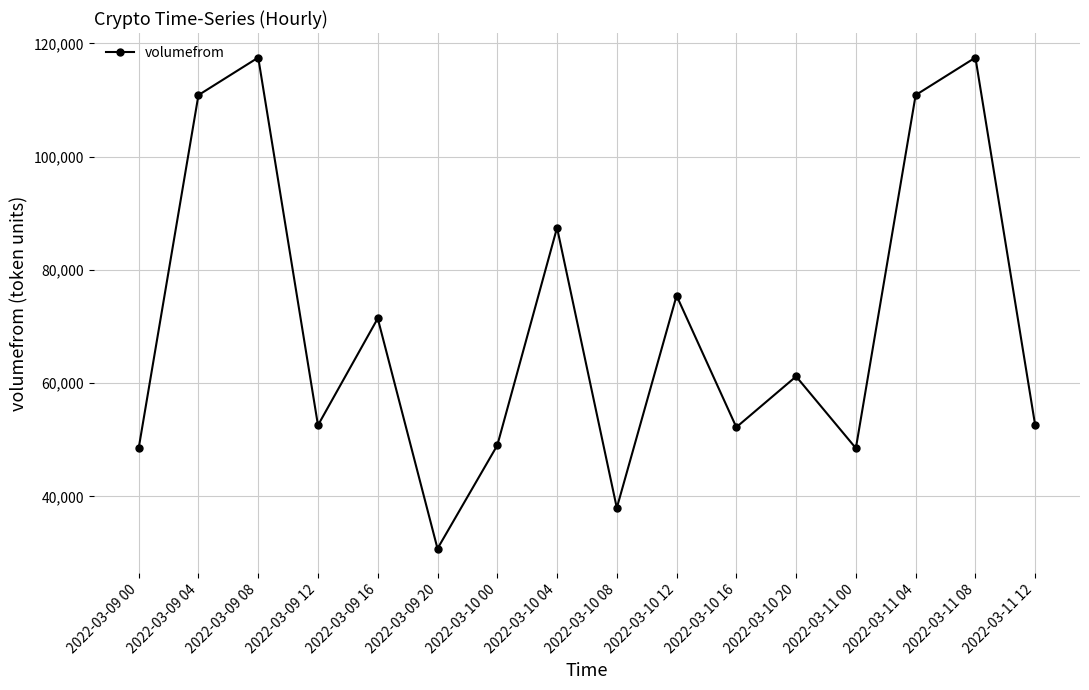

How many interior local valleys (lower than both neighbors) does the data have?

5